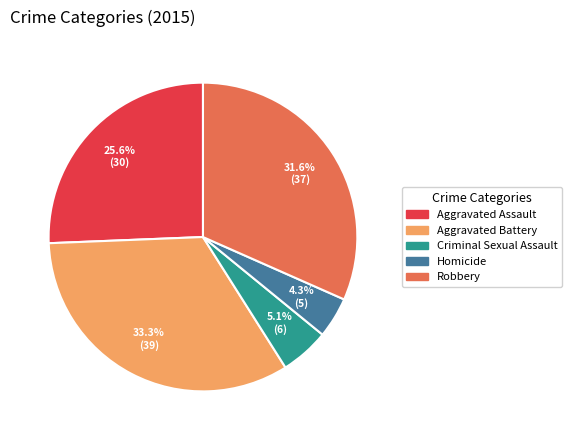

Is the sum of Aggravated Battery and Aggravated Assault greater than half?

Yes